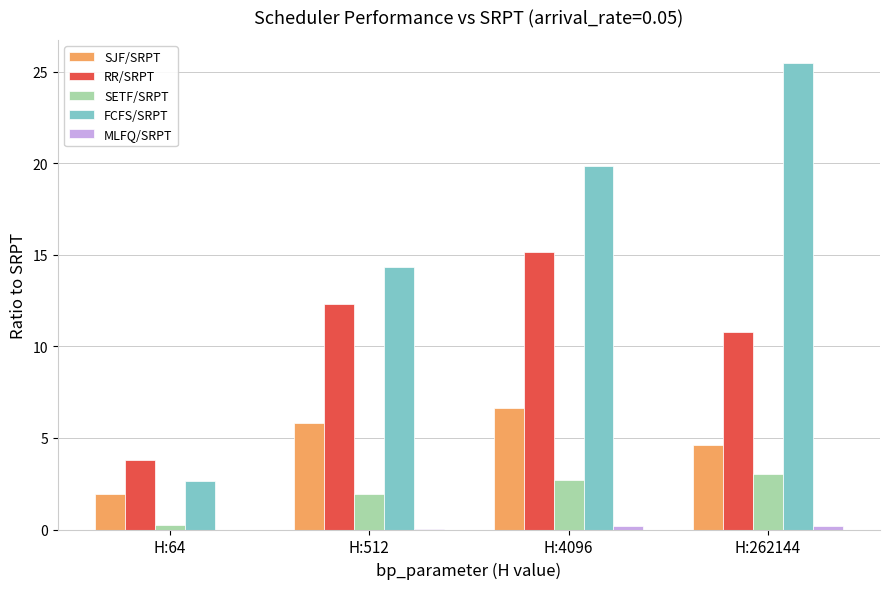

The value of SJF/SRPT at H:64 is 1.9. True or false?

True